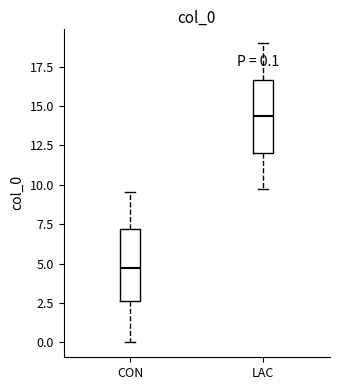

Which box's median line is the lowest?

CON